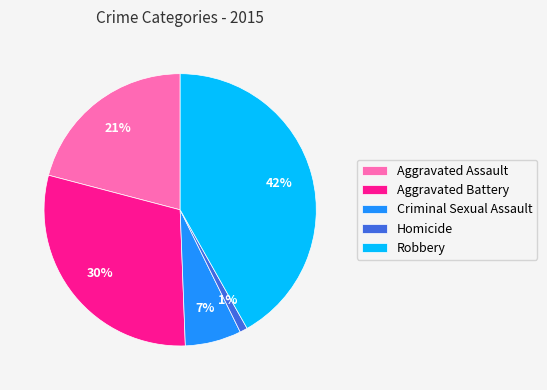

How many segments does this pie chart have?

5